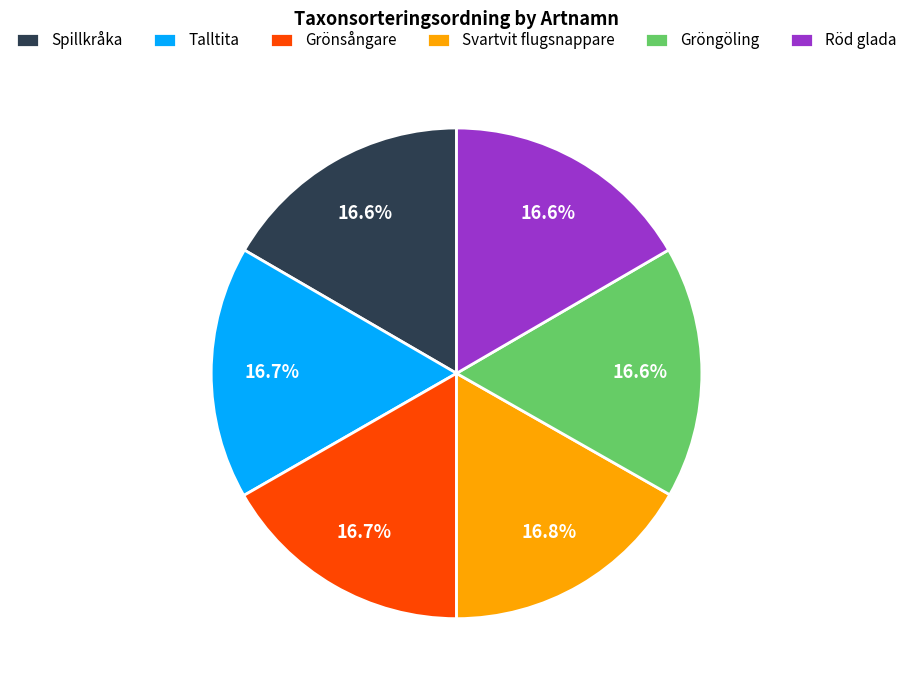

Does any single category account for the majority?

No